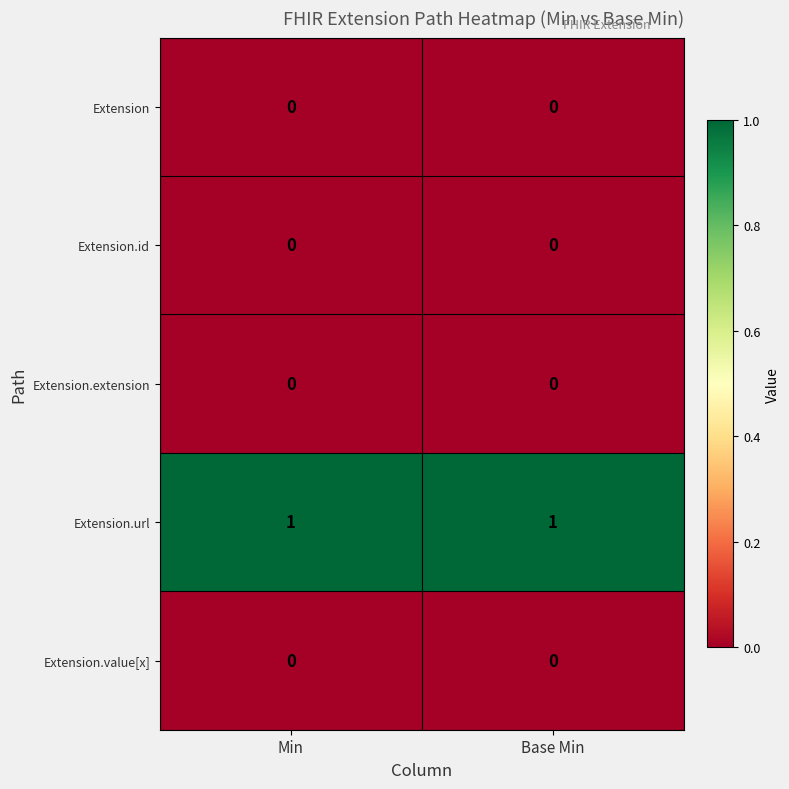

At how many categories does at least one series exceed 0?

2